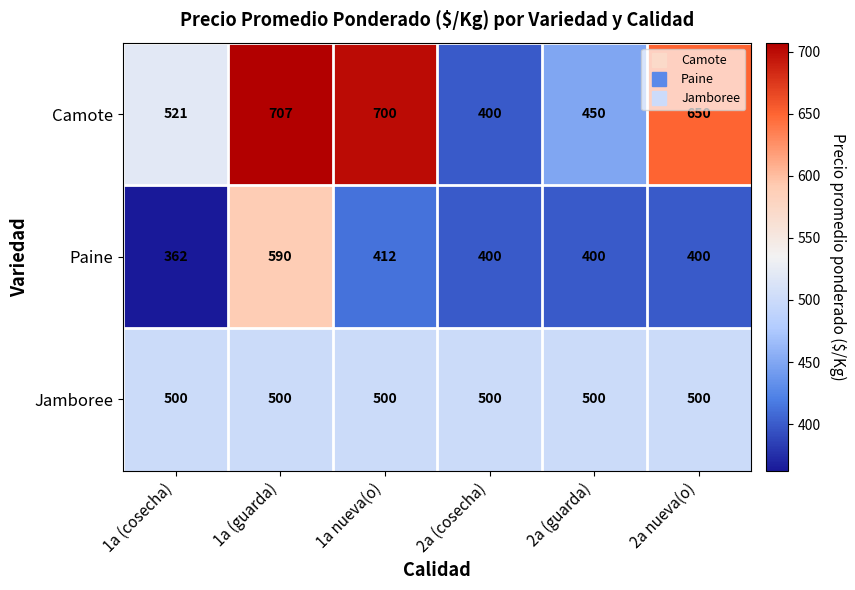

Read the Jamboree value at 2a (guarda).

500